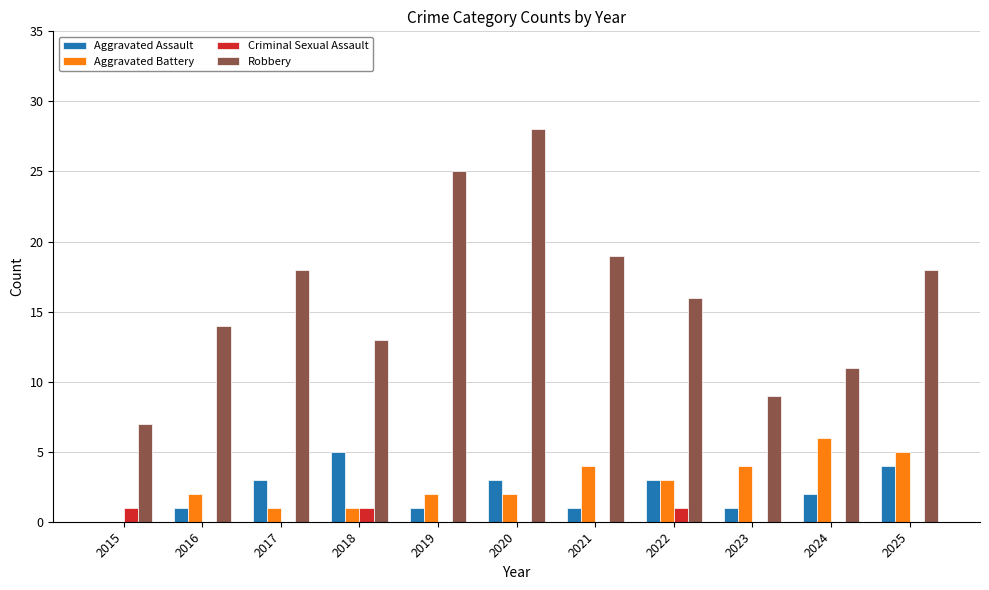

Which series has the widest spread of values?

Robbery